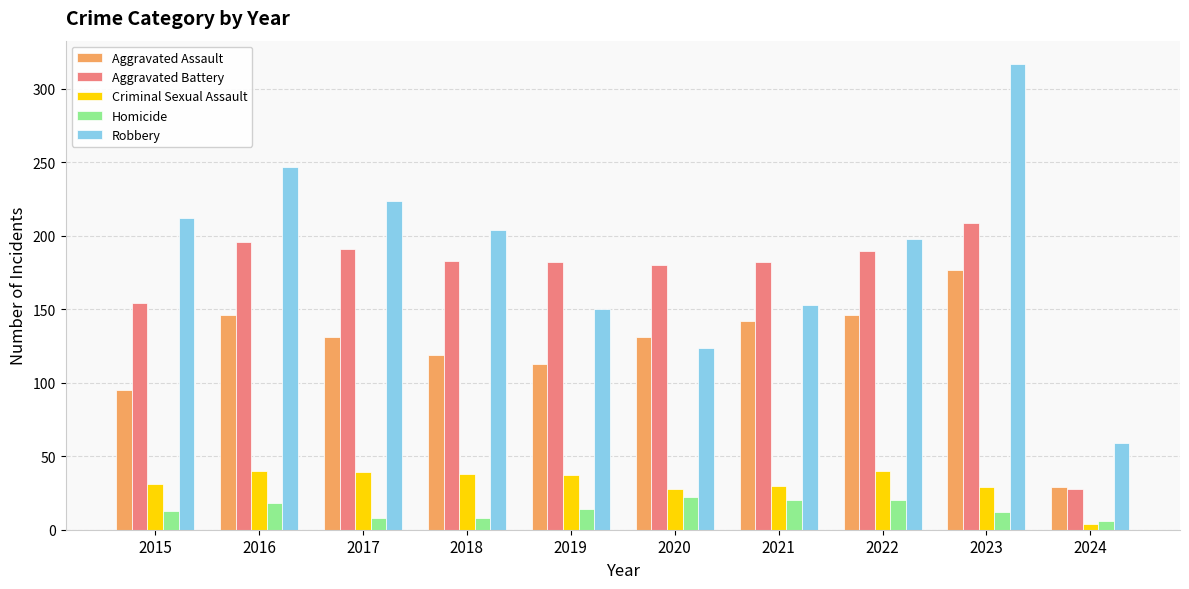

What is the total value across all series at 2020?

485